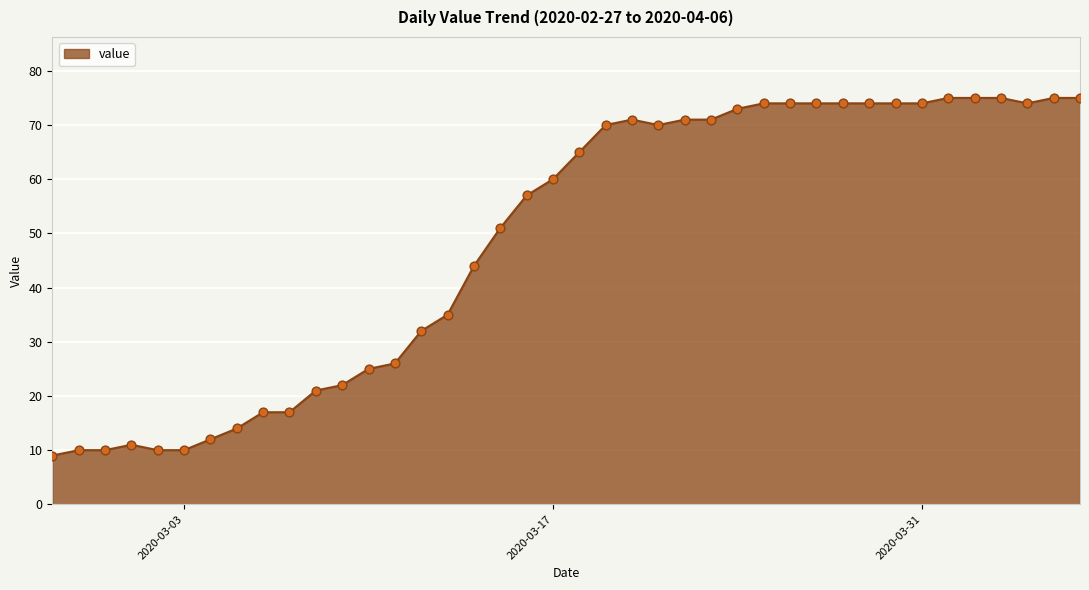

What is the difference between the maximum and minimum values?

66